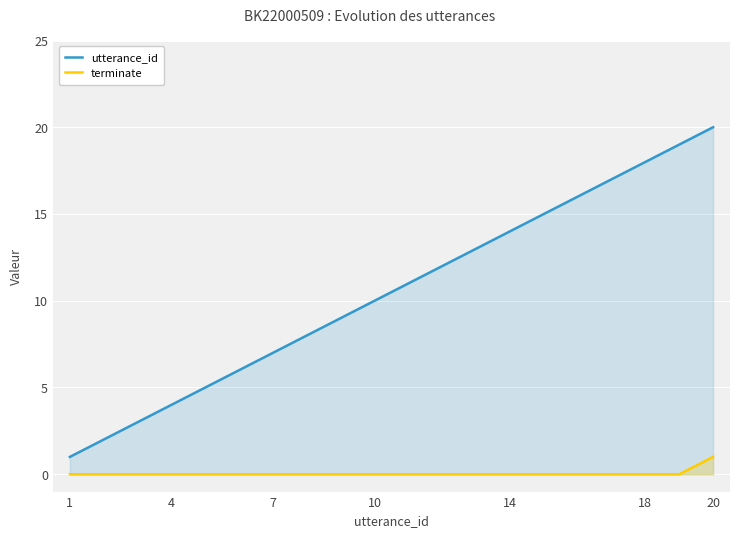

True or false: utterance_id and terminate cross at least once.

False